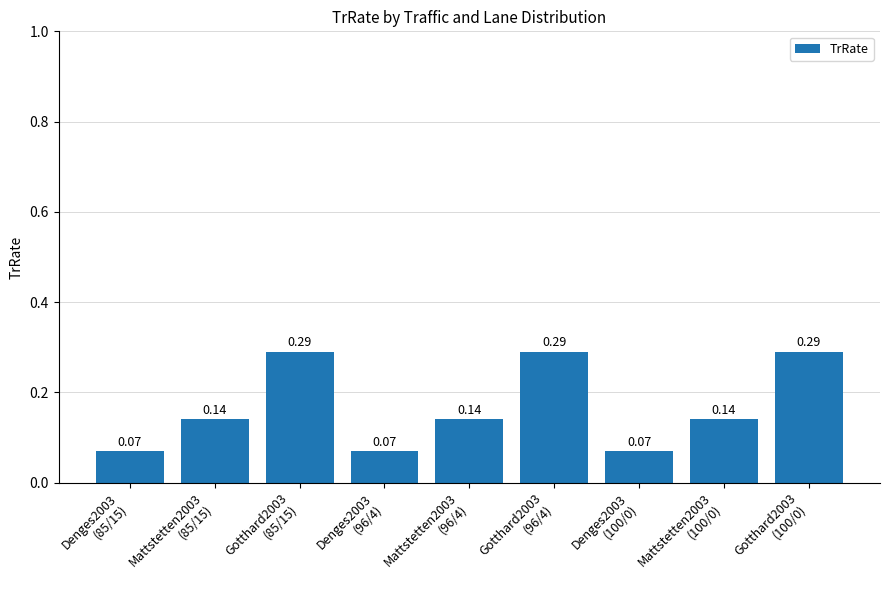

Does the chart contain any negative values?

No